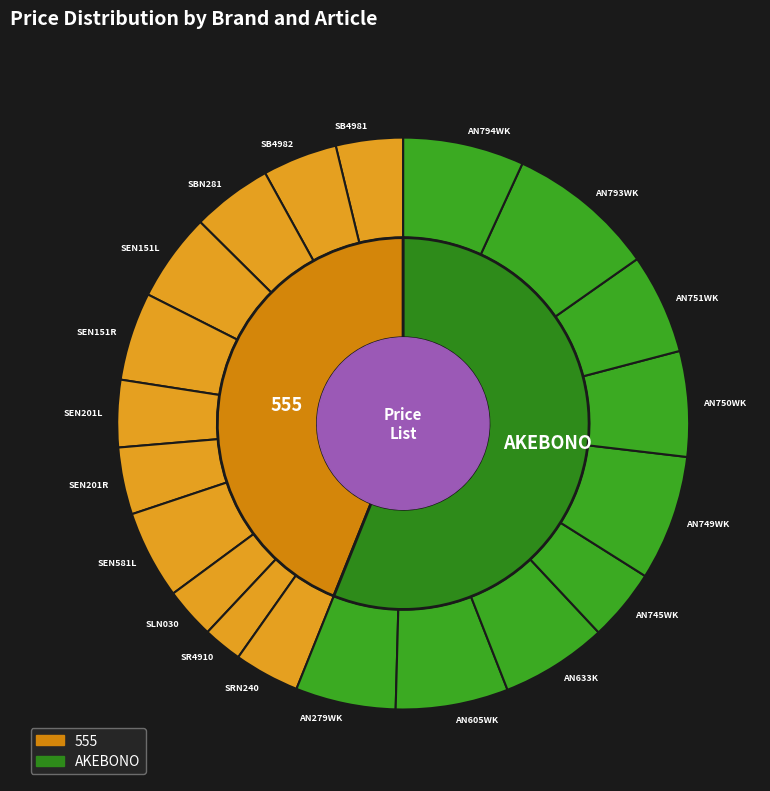

Count the number of slices in the pie.

20